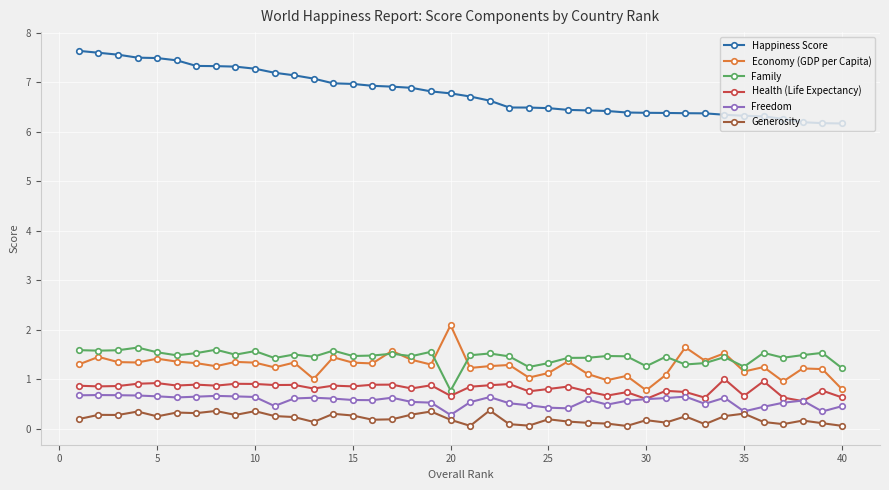

True or false: Economy (GDP per Capita) has more than 0 points higher than both neighbors.

True